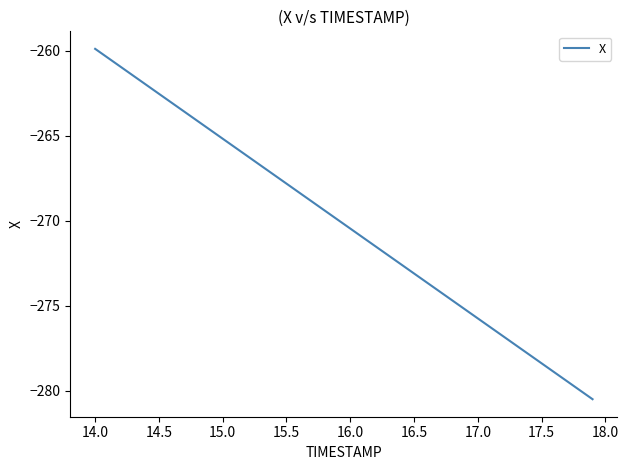

What is the greatest value displayed?

-259.9